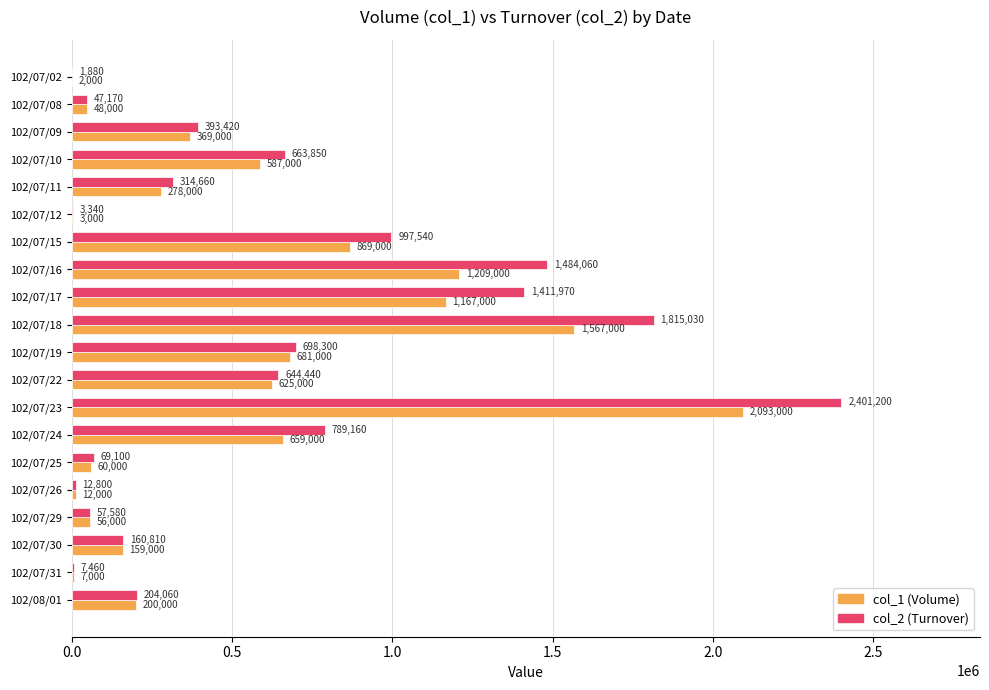

Is it true that col_2 (Turnover) equals 160810 at 102/07/30?

True